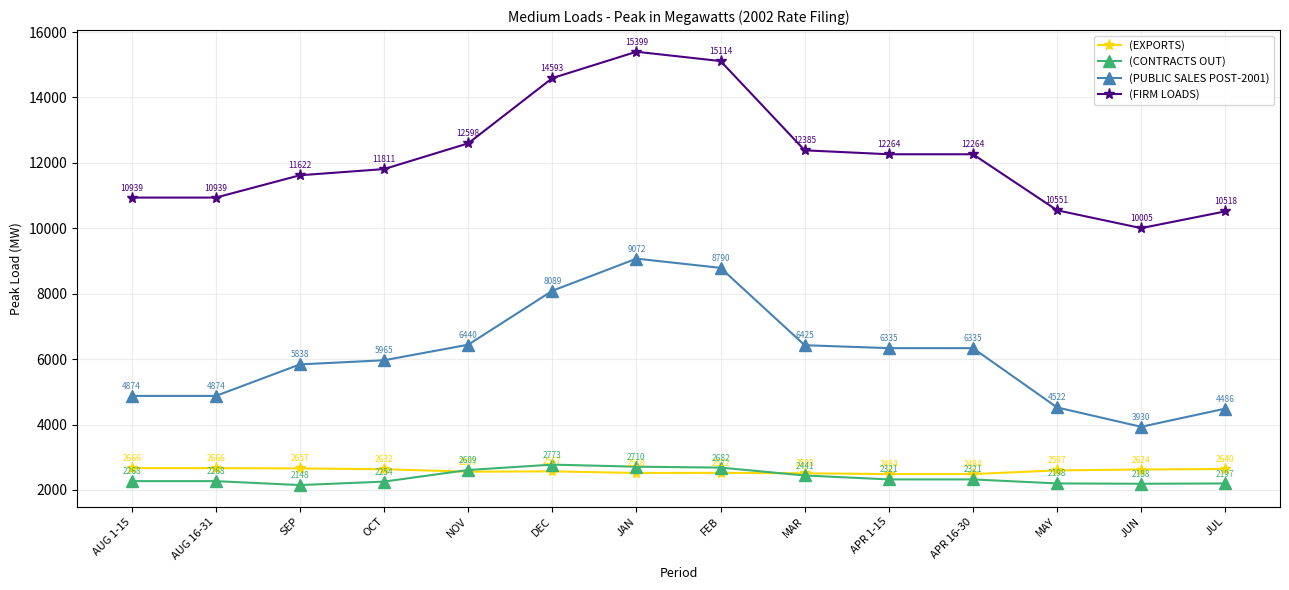

Count the number of data series in this chart.

4